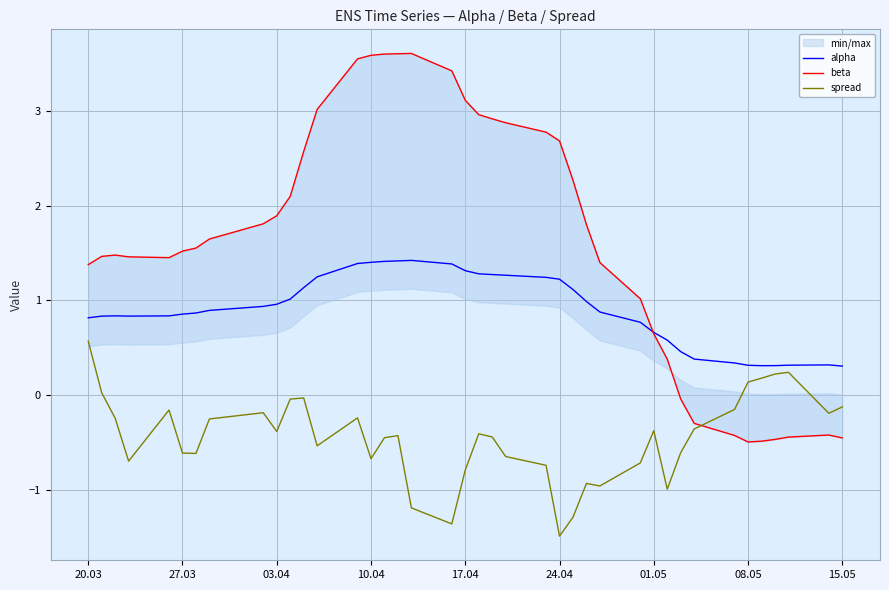

True or false: spread has a value of -0.4 at 03.04.

True